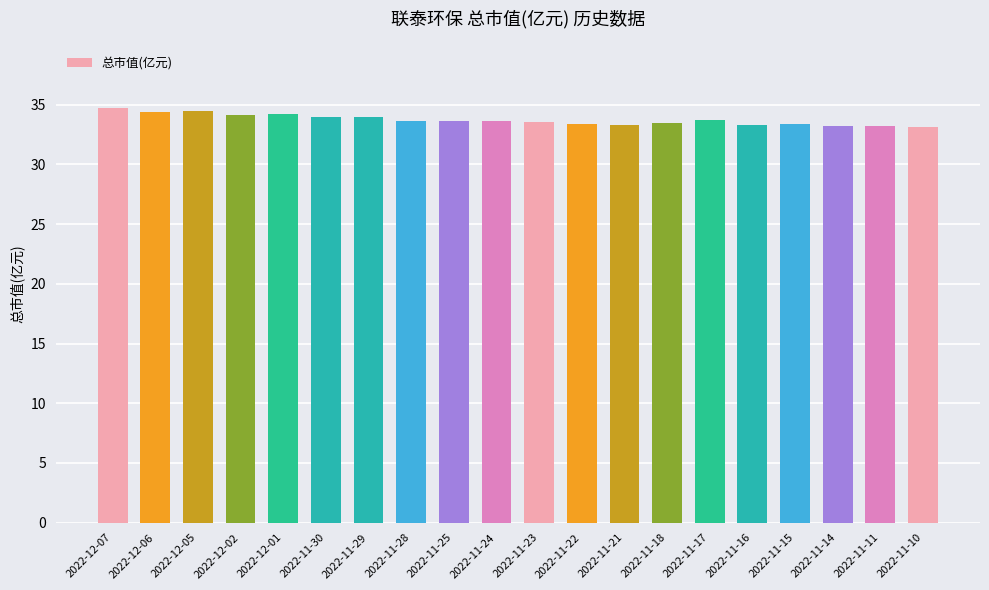

What is the sum of the values at 2022-11-18 and 2022-11-23?

67.0